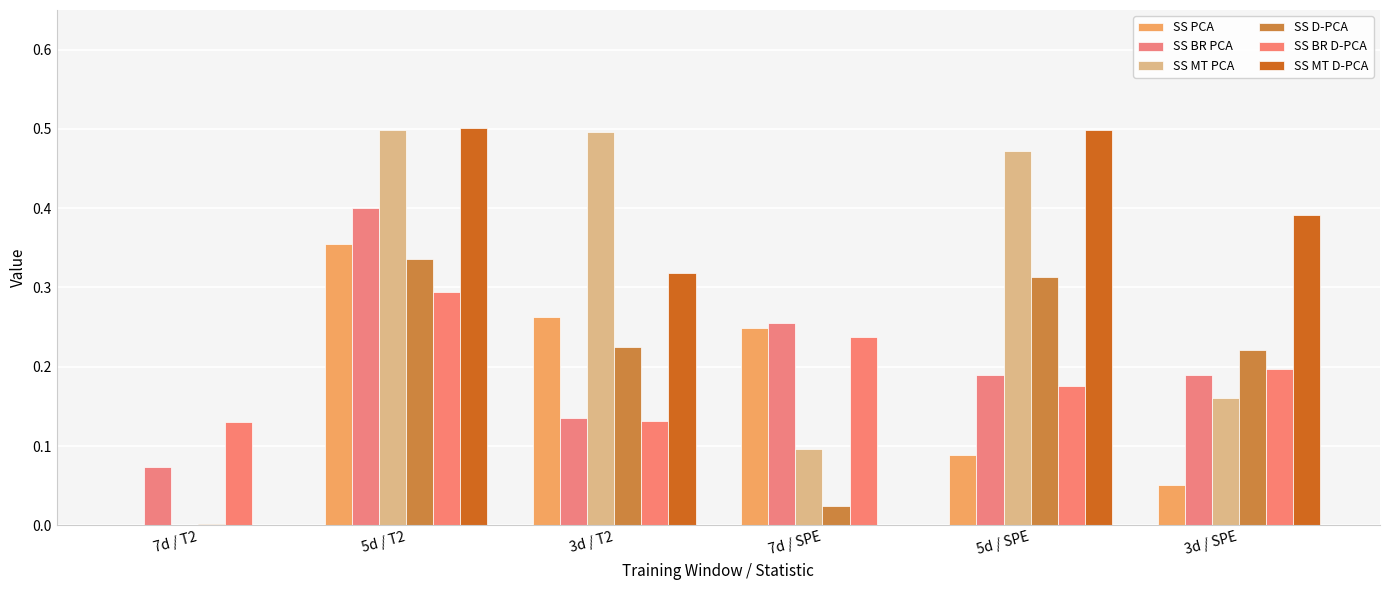

At which category is the sum across all series the highest?

5d / T2